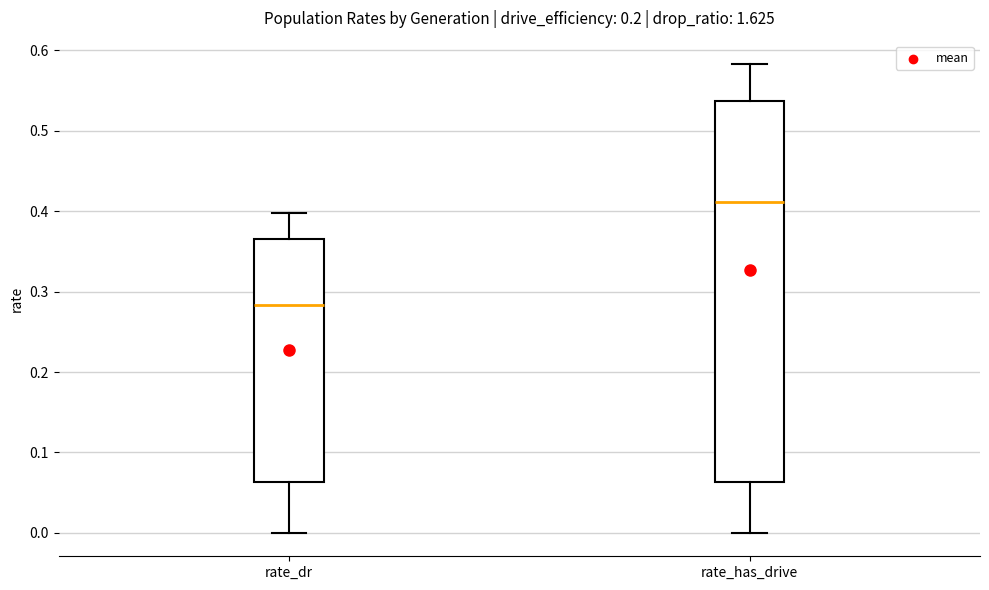

Where is the upper edge of the box for rate_has_drive on the y-axis? The values are not printed on the chart, so give them approximately, as read against the axis.

0.54